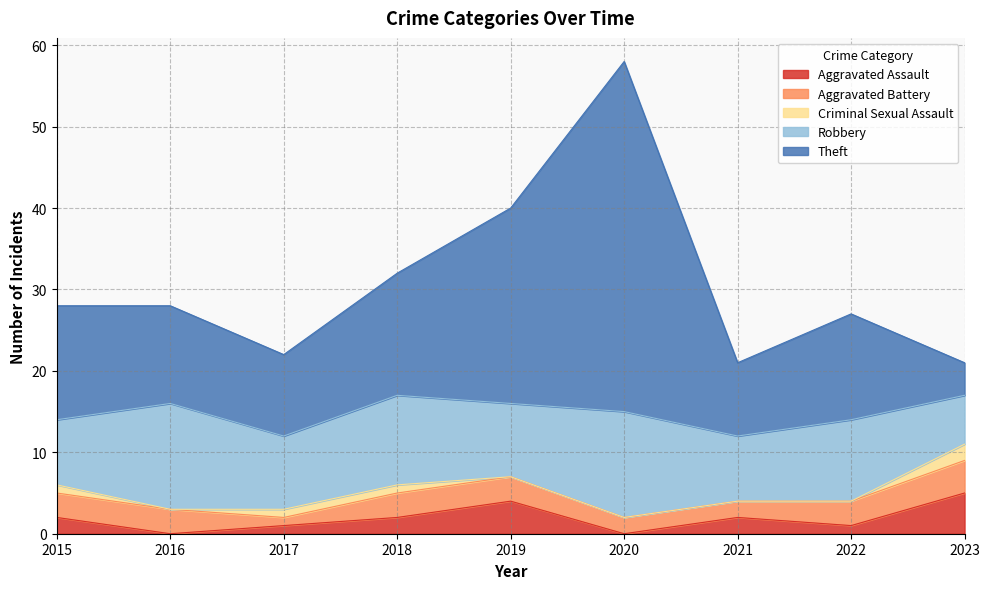

What is the value of the Aggravated Assault point at the 7th from the left?

2